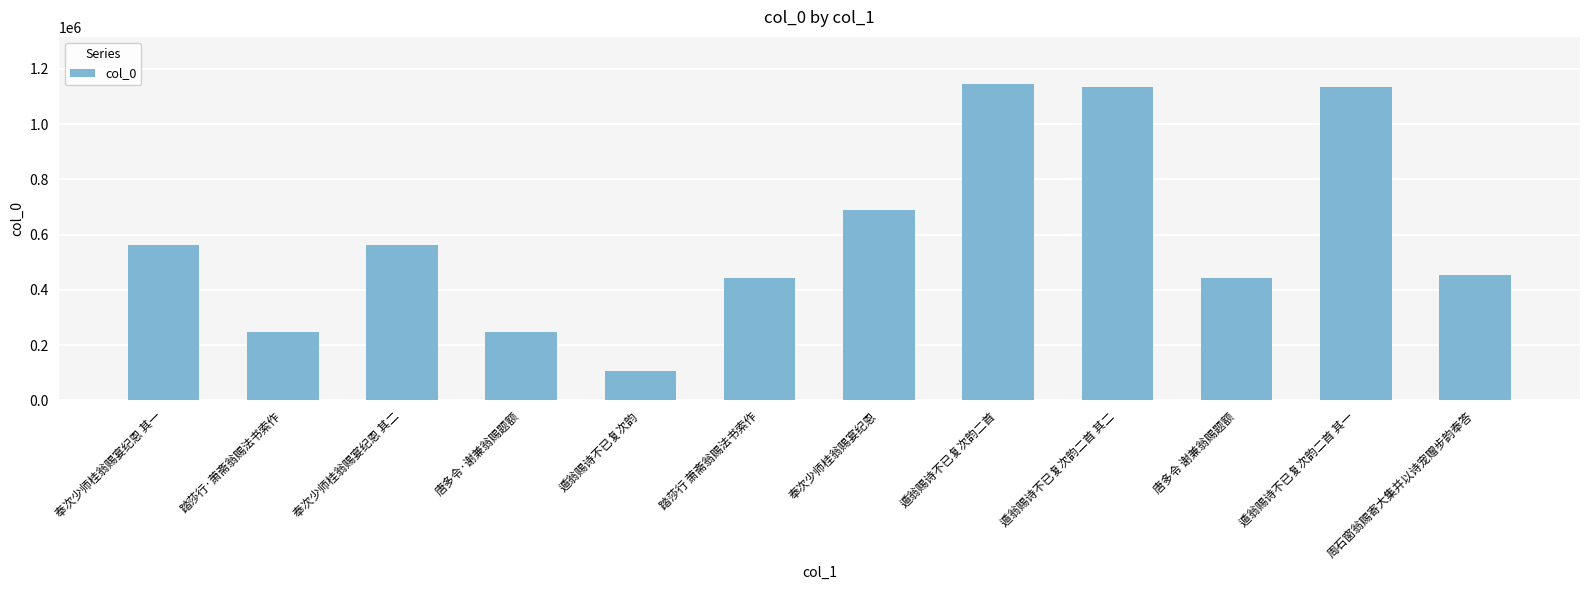

What is the change in value from 踏莎行·萧斋翁赐法书索作 to 遁翁赐诗不已复次韵二首 其一?

+889286